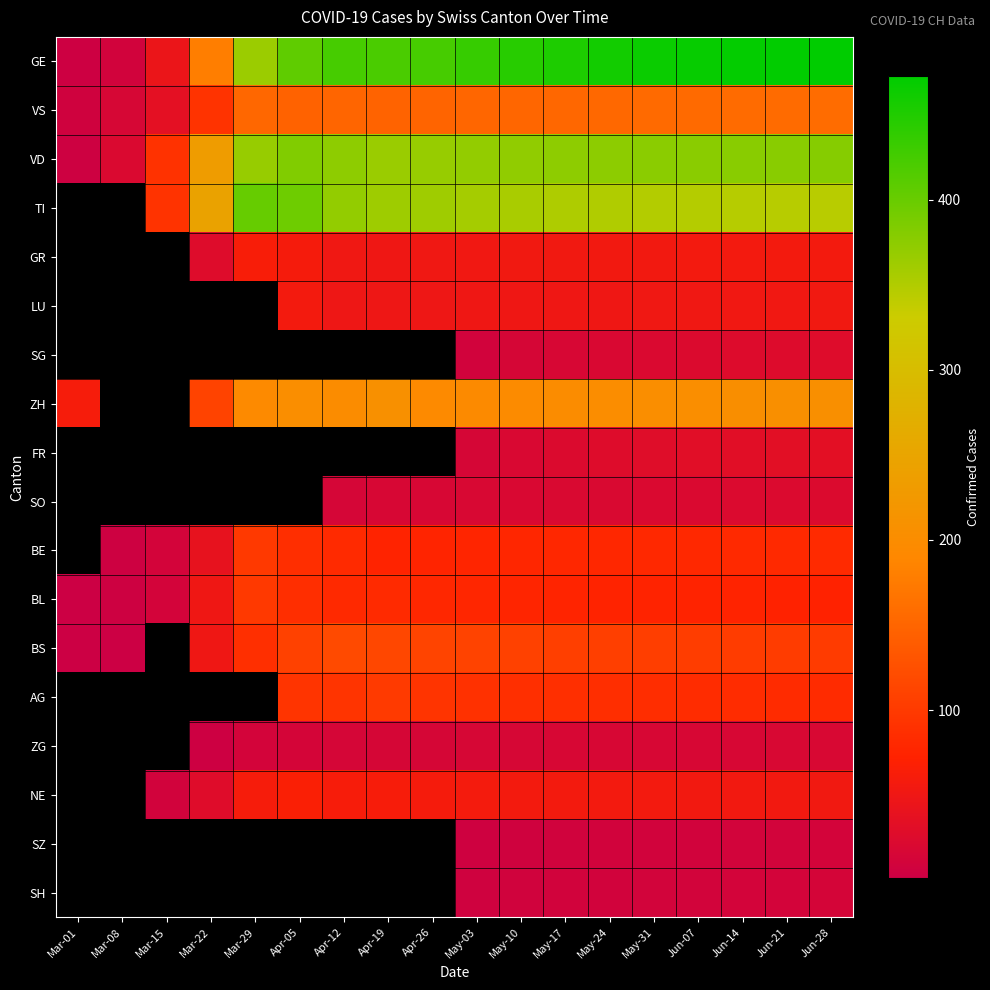

Which series has the largest total across all categories?

GE